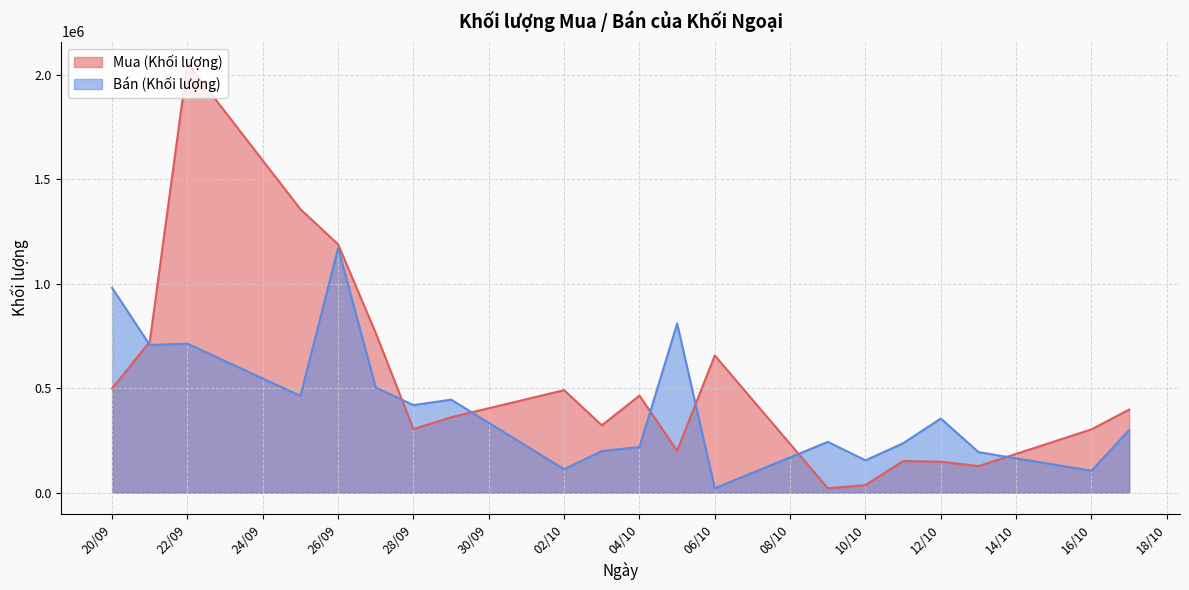

List the series in order of their peak value, highest first.

Mua (Khối lượng), Bán (Khối lượng)